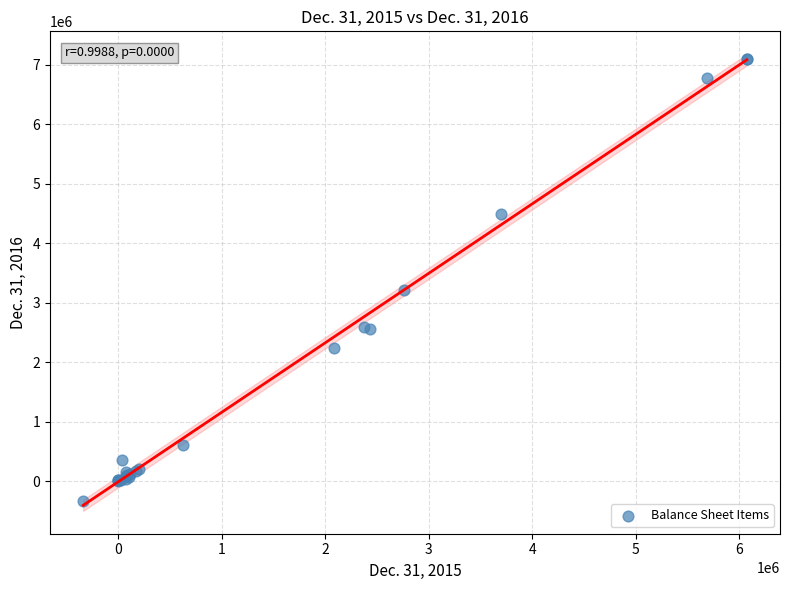

What Y value in the scatter plot is closest to 3376094?

3213588